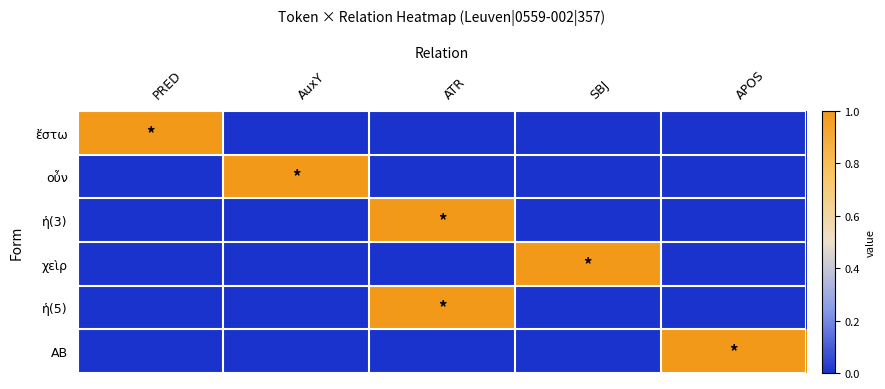

Reading left to right, extract all data points from this chart.

ἔστω: PRED=1	AuxY=0	ATR=0	SBJ=0	APOS=0
οὖν: PRED=0	AuxY=1	ATR=0	SBJ=0	APOS=0
ἡ(3): PRED=0	AuxY=0	ATR=1	SBJ=0	APOS=0
χεὶρ: PRED=0	AuxY=0	ATR=0	SBJ=1	APOS=0
ἡ(5): PRED=0	AuxY=0	ATR=1	SBJ=0	APOS=0
ΑΒ: PRED=0	AuxY=0	ATR=0	SBJ=0	APOS=1